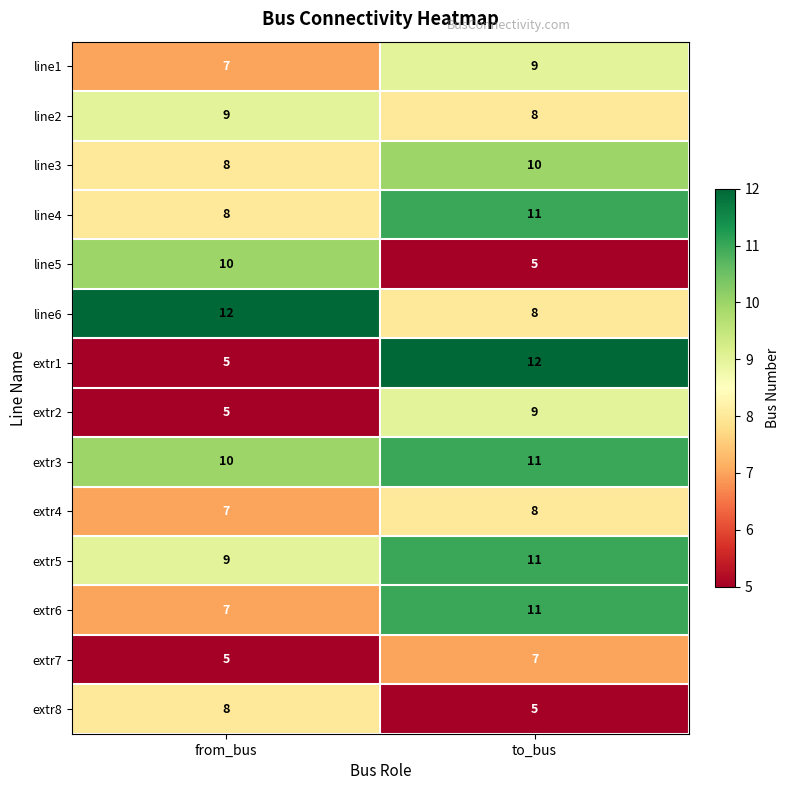

Reading left to right, list all the values displayed in this chart.

line1: from_bus=7	to_bus=9
line2: from_bus=9	to_bus=8
line3: from_bus=8	to_bus=10
line4: from_bus=8	to_bus=11
line5: from_bus=10	to_bus=5
line6: from_bus=12	to_bus=8
extr1: from_bus=5	to_bus=12
extr2: from_bus=5	to_bus=9
extr3: from_bus=10	to_bus=11
extr4: from_bus=7	to_bus=8
extr5: from_bus=9	to_bus=11
extr6: from_bus=7	to_bus=11
extr7: from_bus=5	to_bus=7
extr8: from_bus=8	to_bus=5